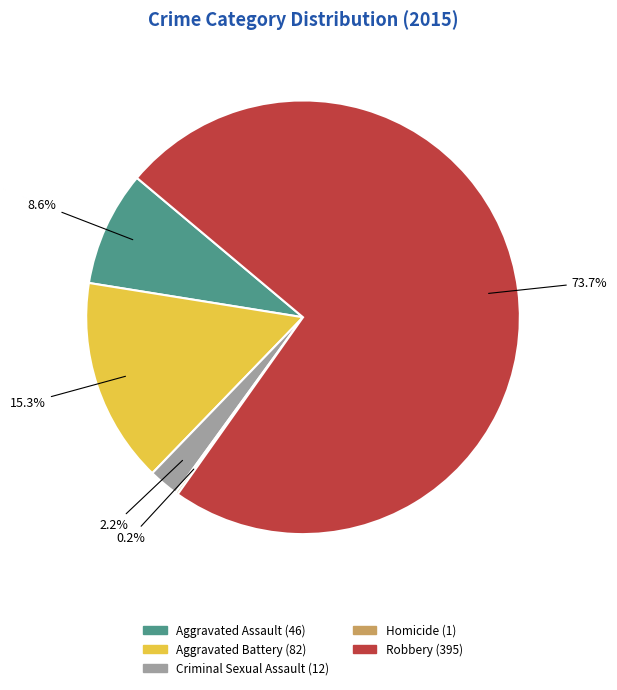

Which slice is the largest?

Robbery